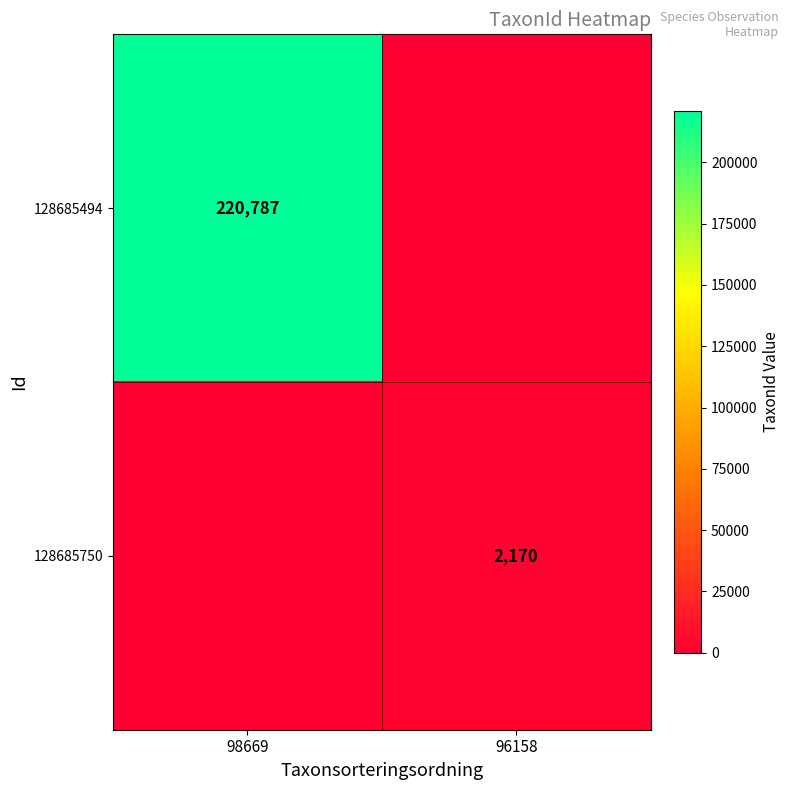

True or false: 128685494 has a value of 220787 at 98669.

True